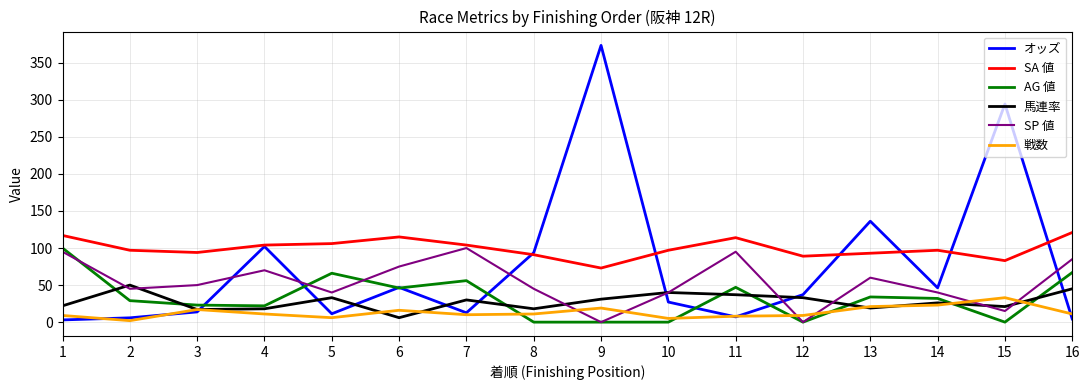

How many series are shown in this chart?

6